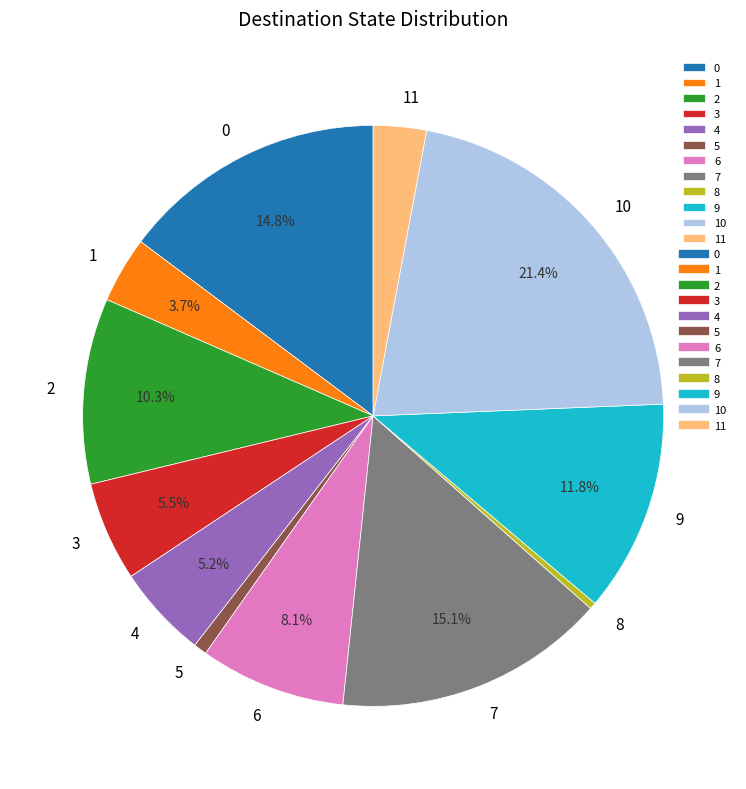

To the nearest percent, what is the difference between the largest and smallest slice percentages?

21%